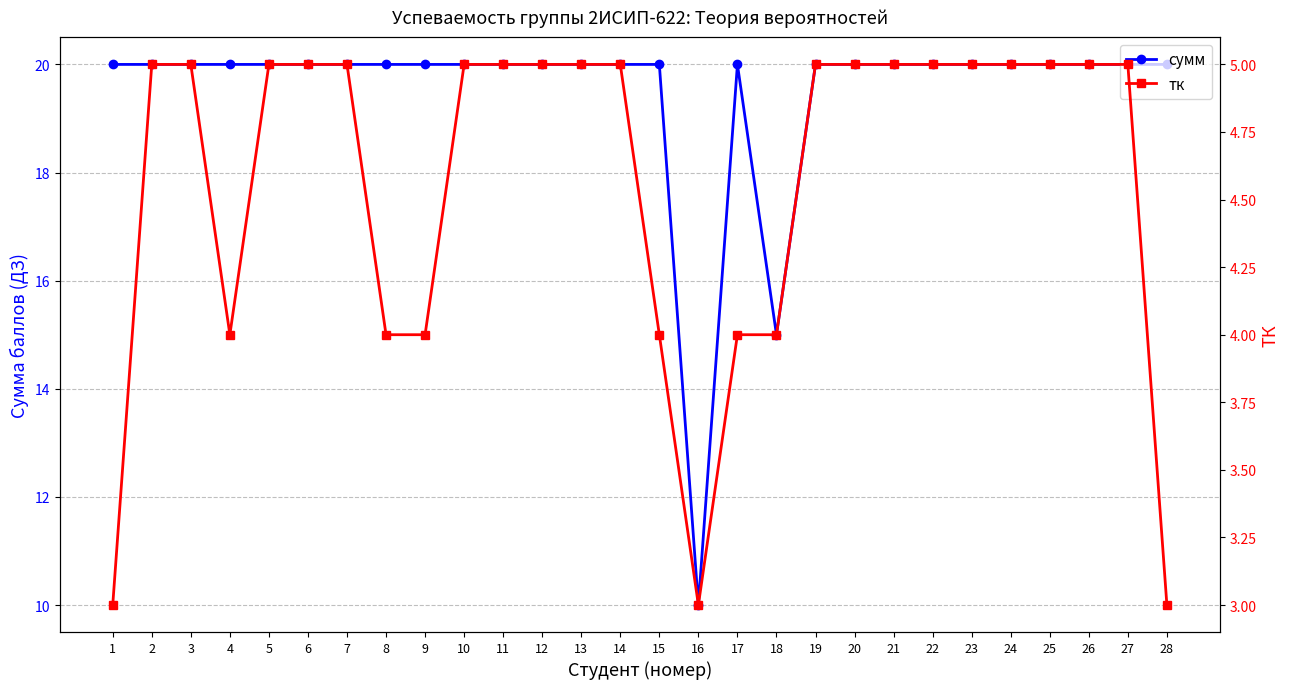

At which label is сумм closest to 15?

18